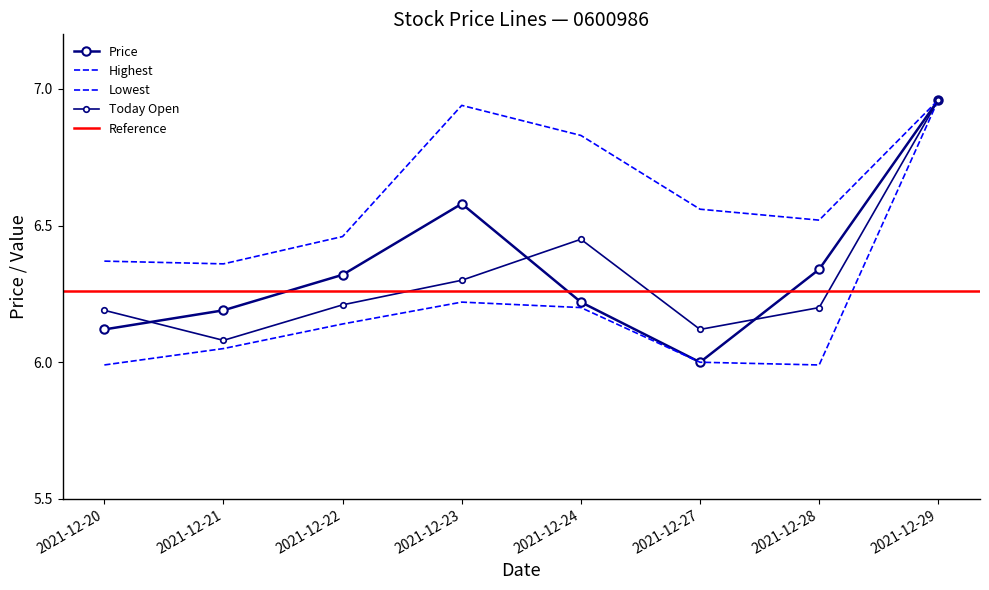

List the series in order of their peak value, lowest first.

Price, Today_Open, Highest, Lowest